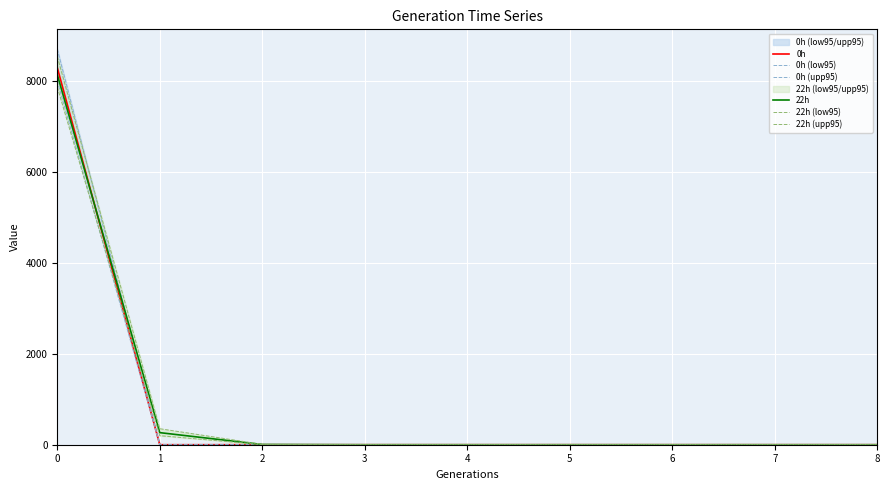

The value of 0h at 5 is 0.0. True or false?

True